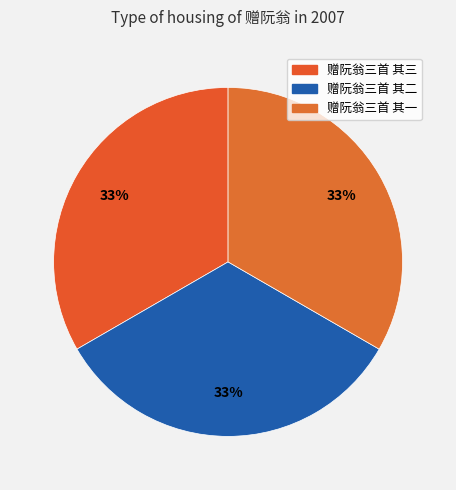

Does 赠阮翁三首 其一 account for over 50% of the chart?

No